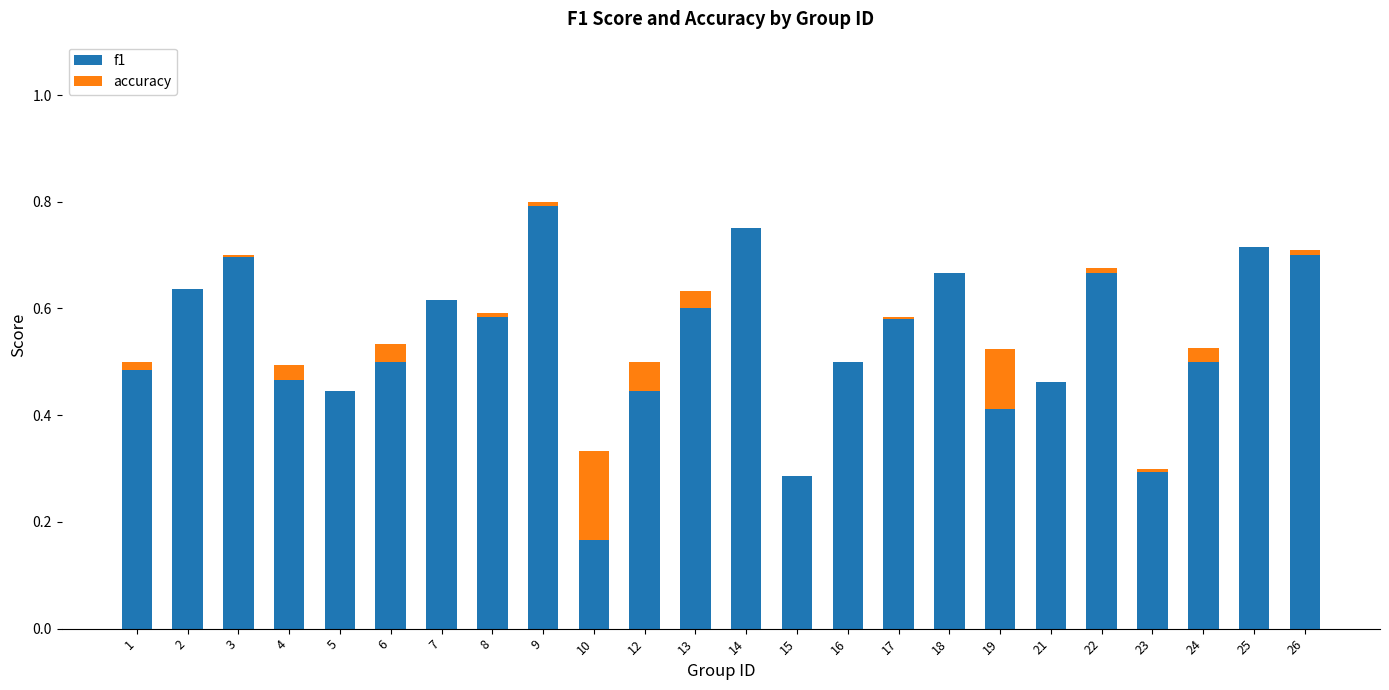

Between 18 and 10, which is larger?

18